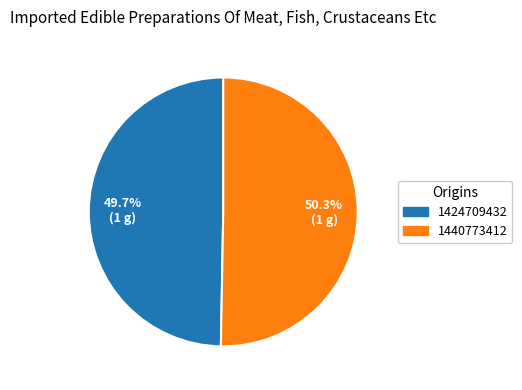

What is the majority slice?

1440773412